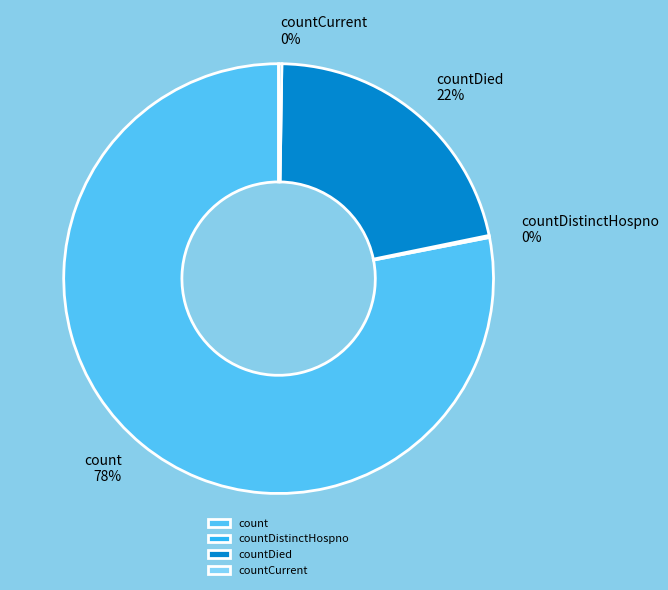

Does any single category account for the majority?

Yes